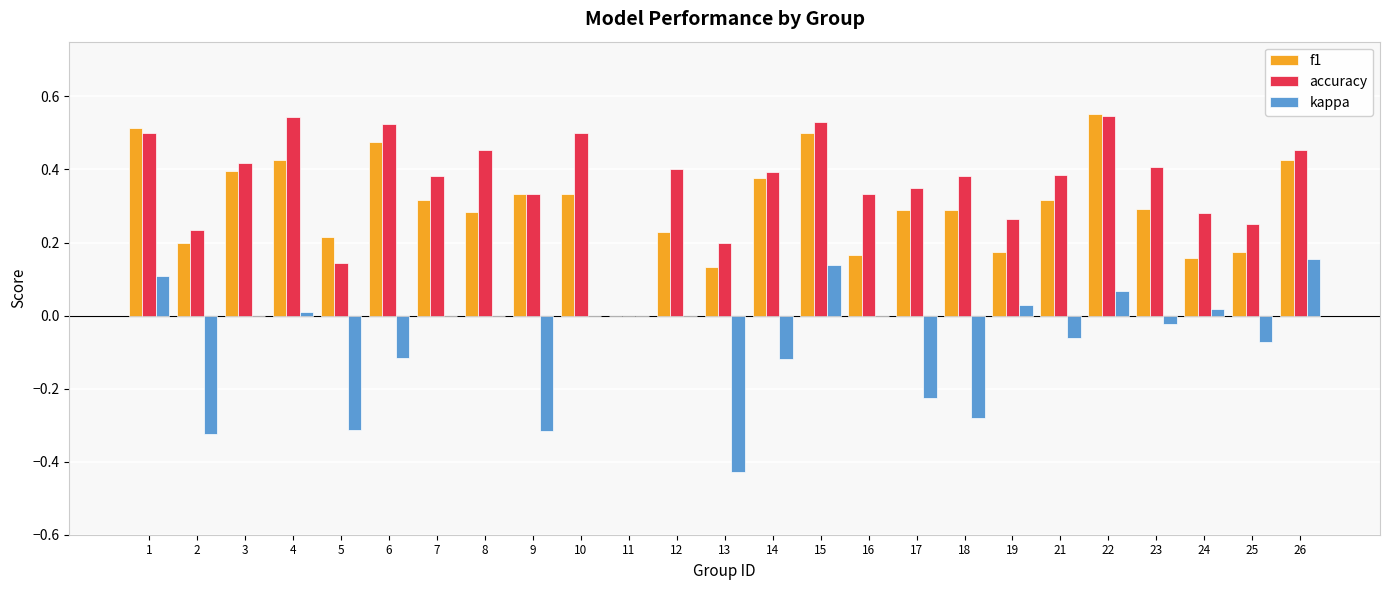

Is it true that f1 equals 0.5 at 6?

True